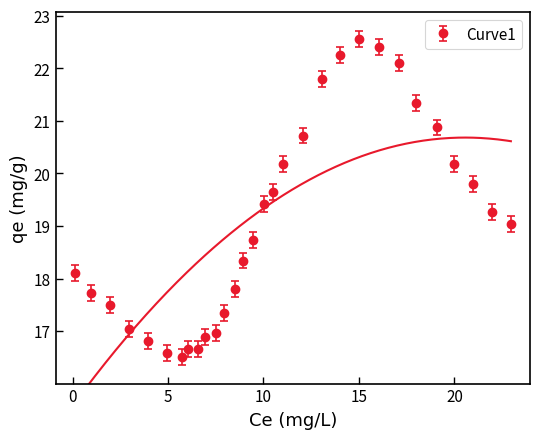

What is the value of the Curve1 point at the 15th from the left?

18.7